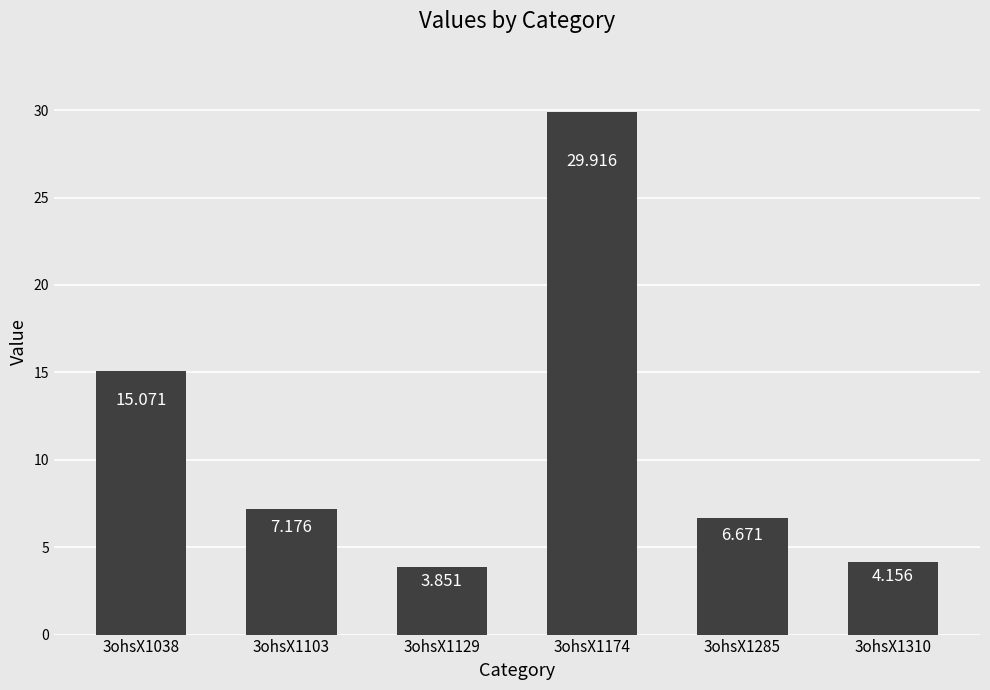

What is the value of the 1st bar from the left?

15.1